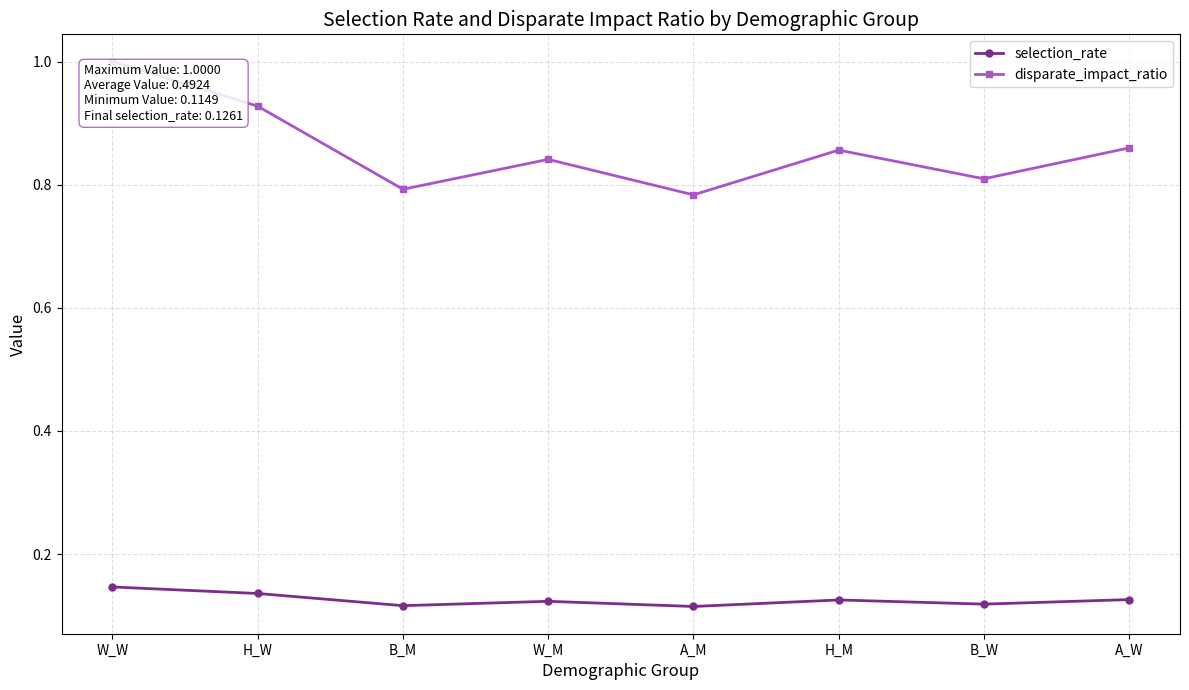

True or false: selection_rate and disparate_impact_ratio intersect in this chart.

False